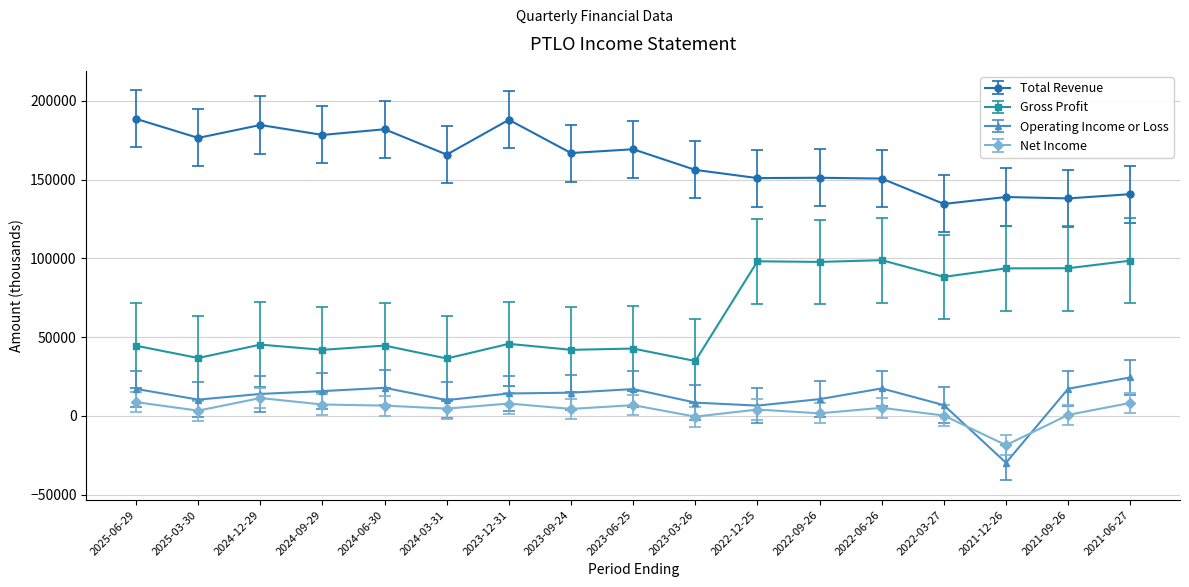

At how many categories does at least one series exceed 74134?

17